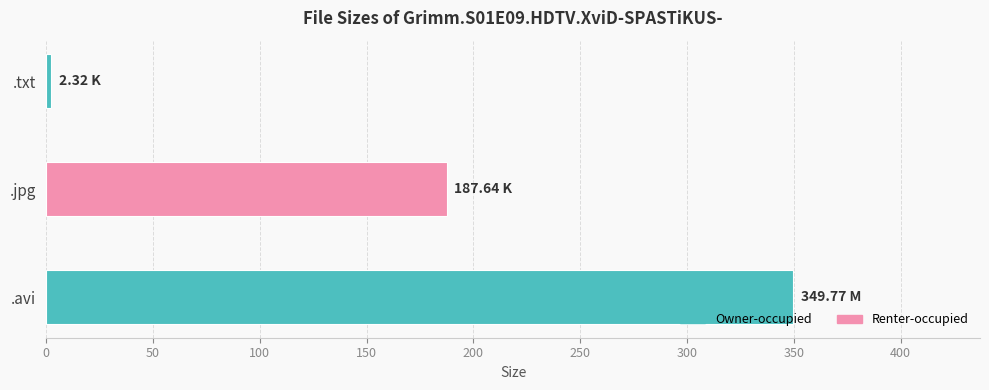

How many data points are less than 187?

1